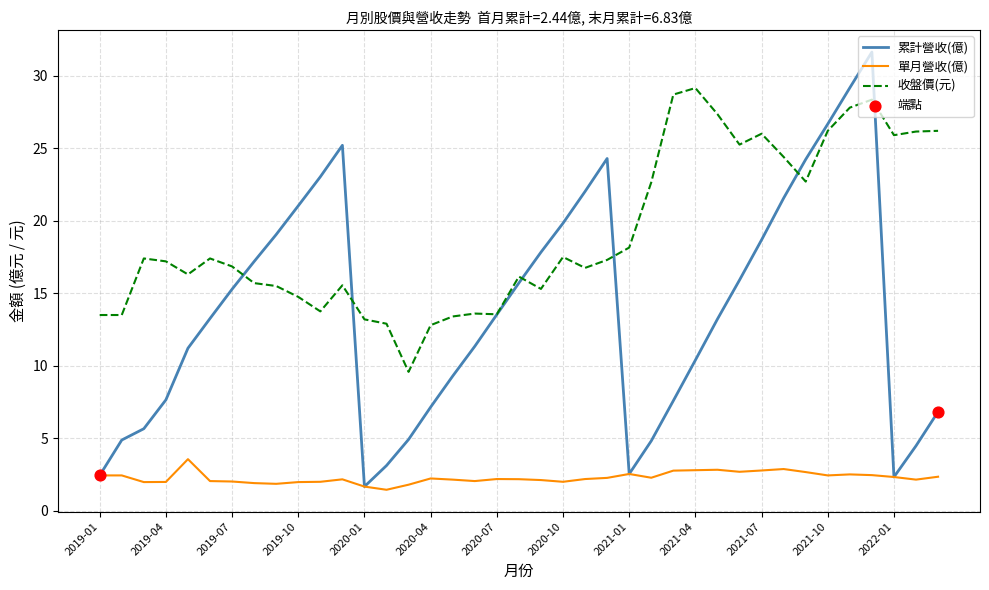

Which series has the largest range (max minus min)?

累計營收(億)